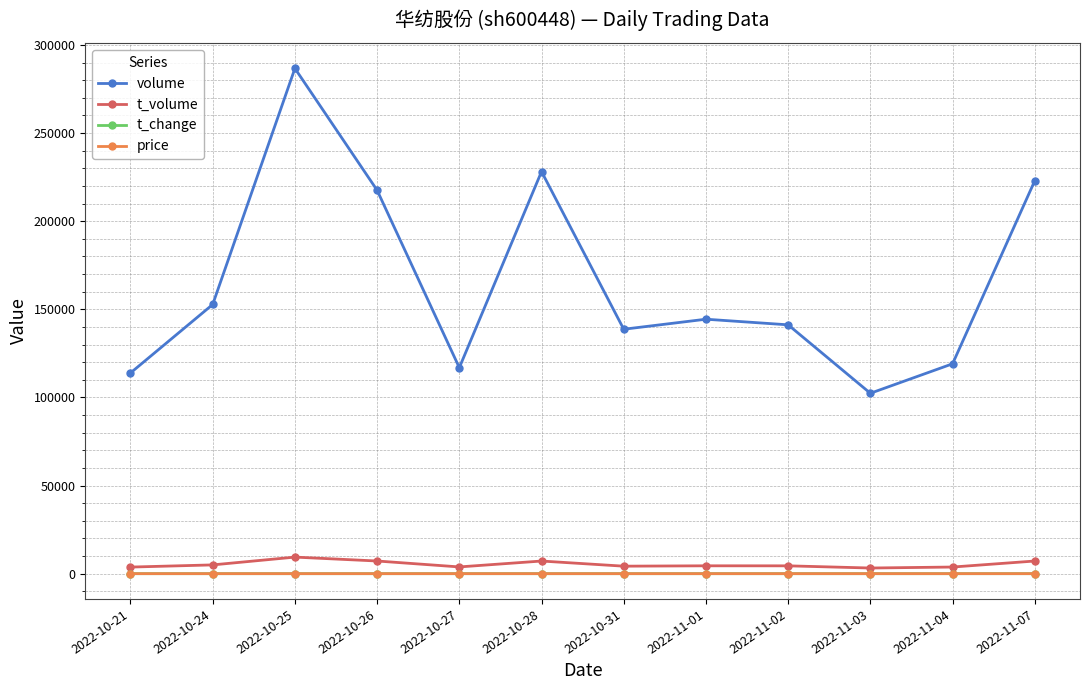

How many data points does each series have?

12